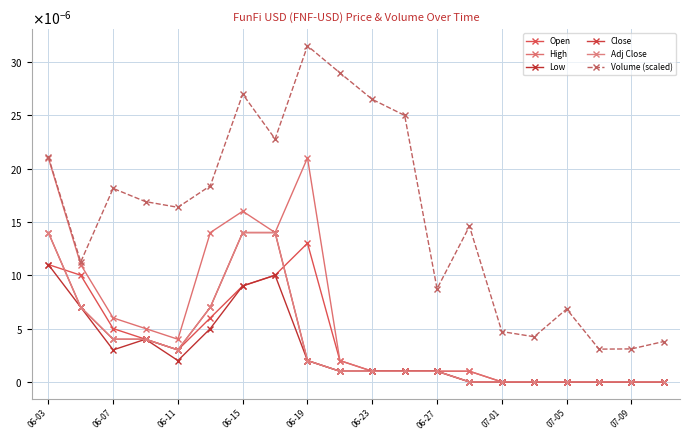

Is this an area chart (filled region under the line)?

No